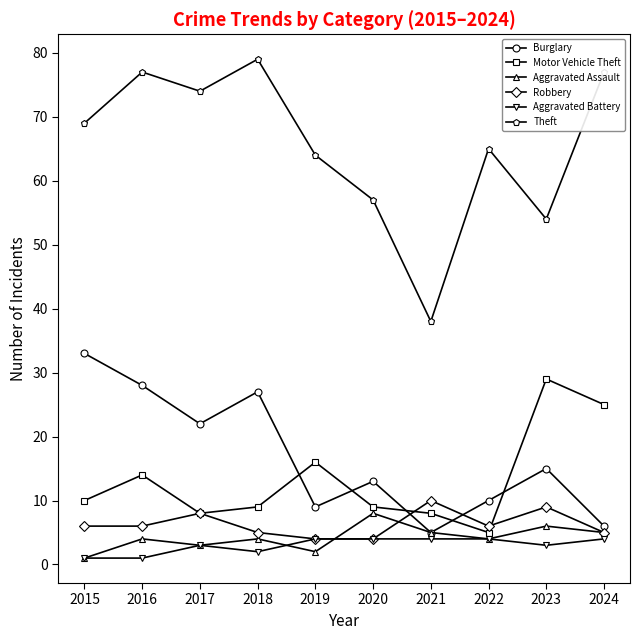

At which label is Motor Vehicle Theft closest to 17?

2019